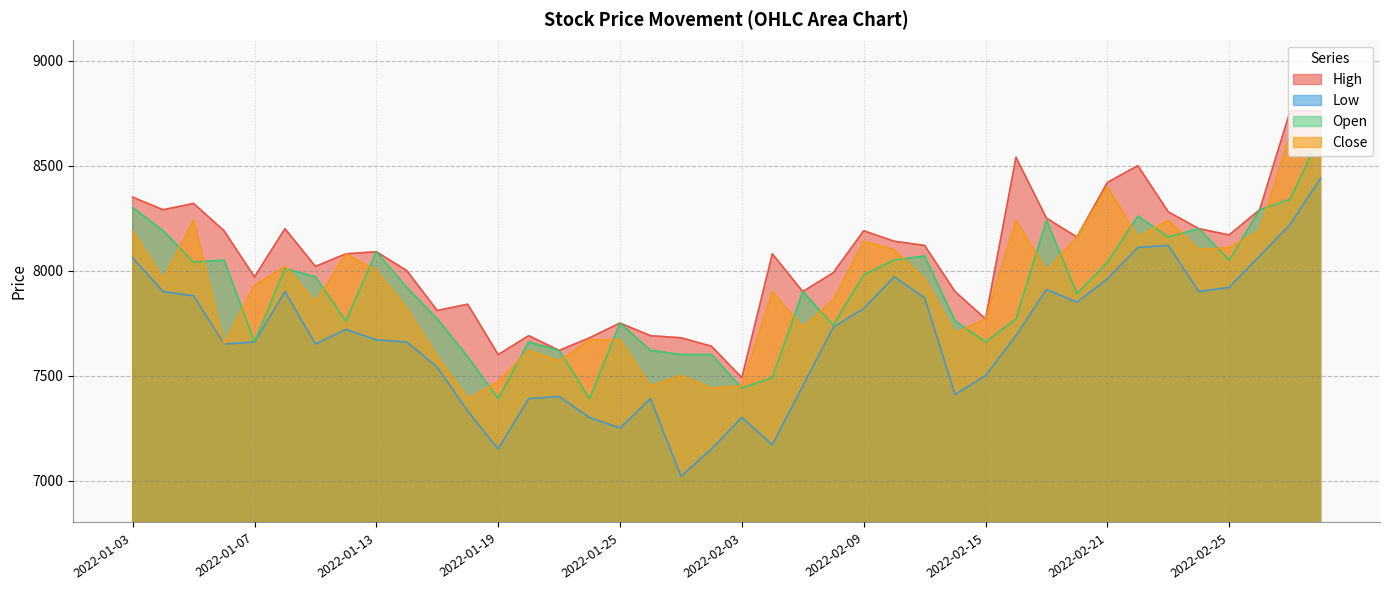

At which category does the chart reach its minimum across all series?

2022-01-27